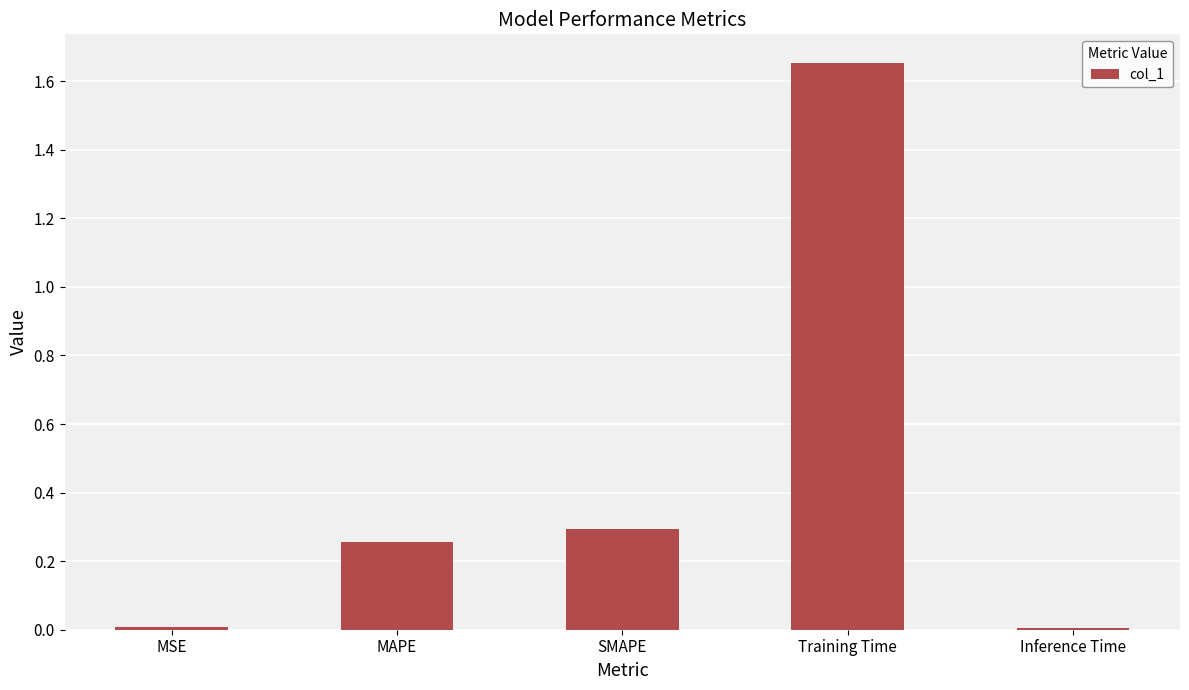

At which category does the chart reach its peak across all series?

Training Time